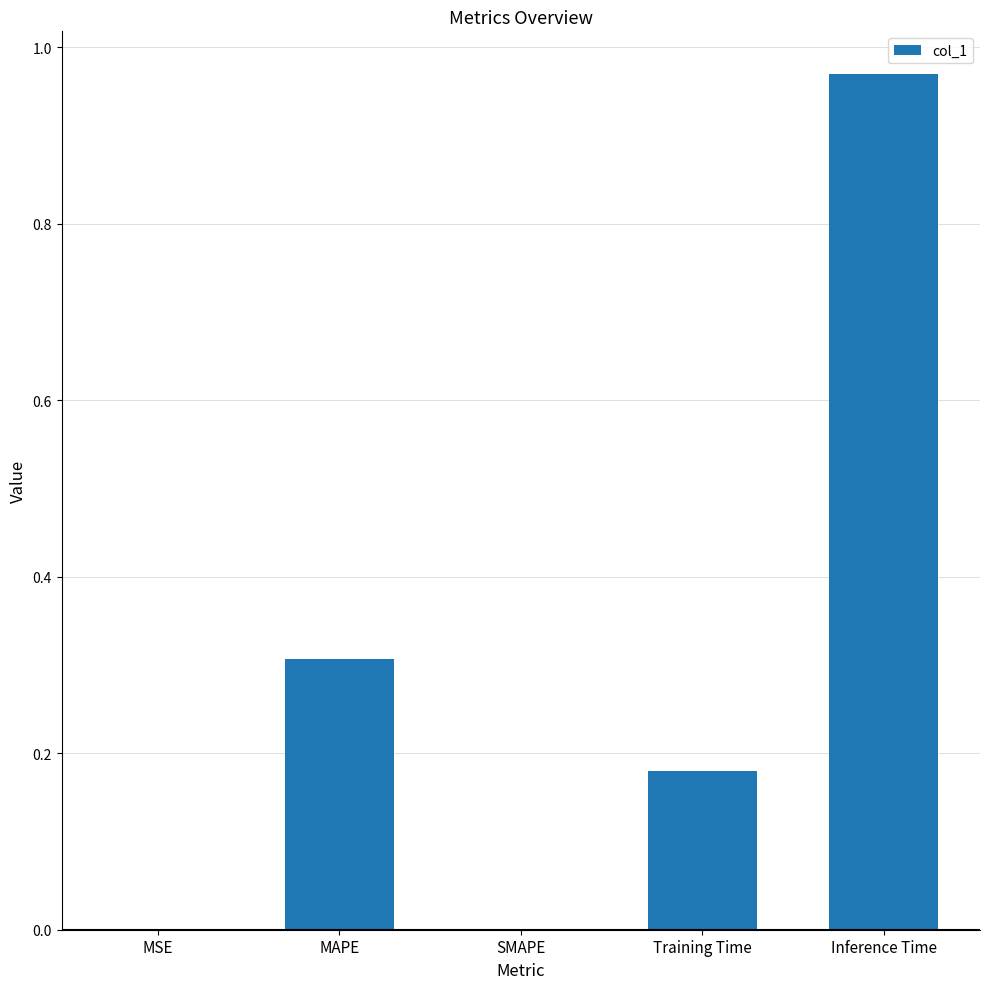

The value at SMAPE is 0.0. True or false?

True